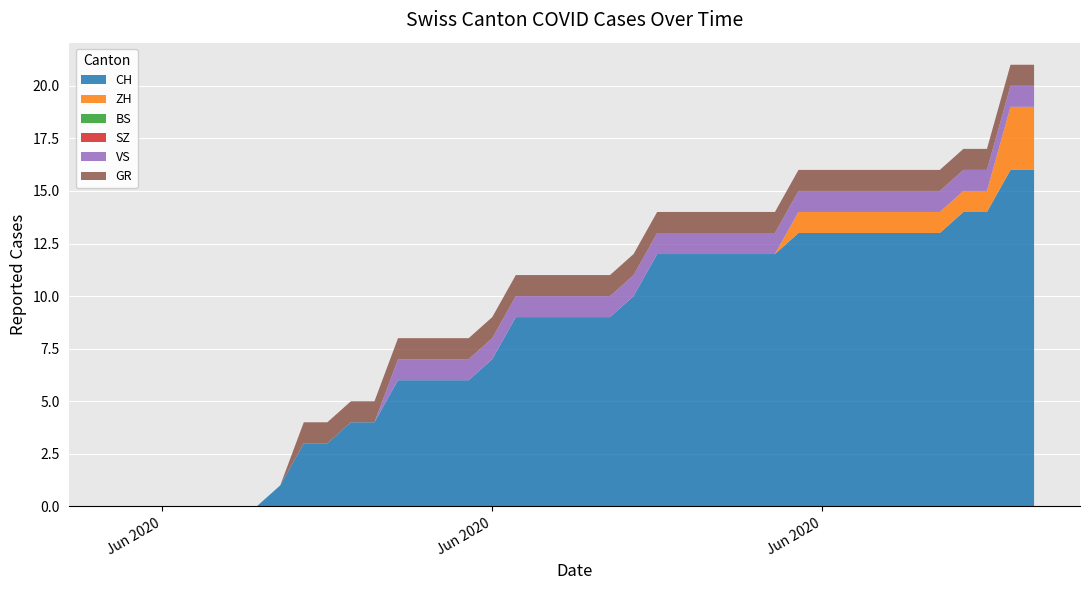

Reading left to right, list all the values displayed in this chart.

CH: 2020-05-31=0	2020-06-01=0	2020-06-02=0	2020-06-03=0	2020-06-04=0	2020-06-05=0	2020-06-06=0	2020-06-07=1	2020-06-08=3	2020-06-09=3	2020-06-10=4	2020-06-11=4	2020-06-12=6	2020-06-13=6	2020-06-14=6	2020-06-15=6	2020-06-16=7	2020-06-17=9	2020-06-18=9	2020-06-19=9	2020-06-20=9	2020-06-21=9	2020-06-22=10	2020-06-23=12	2020-06-24=12	2020-06-25=12	2020-06-26=12	2020-06-27=12	2020-06-28=12	2020-06-29=13	2020-06-30=13	2020-07-01=13	2020-07-02=13	2020-07-03=13	2020-07-04=13	2020-07-05=13	2020-07-06=14	2020-07-07=14	2020-07-08=16	2020-07-09=16
ZH: 2020-05-31=0	2020-06-01=0	2020-06-02=0	2020-06-03=0	2020-06-04=0	2020-06-05=0	2020-06-06=0	2020-06-07=0	2020-06-08=0	2020-06-09=0	2020-06-10=0	2020-06-11=0	2020-06-12=0	2020-06-13=0	2020-06-14=0	2020-06-15=0	2020-06-16=0	2020-06-17=0	2020-06-18=0	2020-06-19=0	2020-06-20=0	2020-06-21=0	2020-06-22=0	2020-06-23=0	2020-06-24=0	2020-06-25=0	2020-06-26=0	2020-06-27=0	2020-06-28=0	2020-06-29=1	2020-06-30=1	2020-07-01=1	2020-07-02=1	2020-07-03=1	2020-07-04=1	2020-07-05=1	2020-07-06=1	2020-07-07=1	2020-07-08=3	2020-07-09=3
BS: 2020-05-31=0	2020-06-01=0	2020-06-02=0	2020-06-03=0	2020-06-04=0	2020-06-05=0	2020-06-06=0	2020-06-07=0	2020-06-08=0	2020-06-09=0	2020-06-10=0	2020-06-11=0	2020-06-12=0	2020-06-13=0	2020-06-14=0	2020-06-15=0	2020-06-16=0	2020-06-17=0	2020-06-18=0	2020-06-19=0	2020-06-20=0	2020-06-21=0	2020-06-22=0	2020-06-23=0	2020-06-24=0	2020-06-25=0	2020-06-26=0	2020-06-27=0	2020-06-28=0	2020-06-29=0	2020-06-30=0	2020-07-01=0	2020-07-02=0	2020-07-03=0	2020-07-04=0	2020-07-05=0	2020-07-06=0	2020-07-07=0	2020-07-08=0	2020-07-09=0
SZ: 2020-05-31=0	2020-06-01=0	2020-06-02=0	2020-06-03=0	2020-06-04=0	2020-06-05=0	2020-06-06=0	2020-06-07=0	2020-06-08=0	2020-06-09=0	2020-06-10=0	2020-06-11=0	2020-06-12=0	2020-06-13=0	2020-06-14=0	2020-06-15=0	2020-06-16=0	2020-06-17=0	2020-06-18=0	2020-06-19=0	2020-06-20=0	2020-06-21=0	2020-06-22=0	2020-06-23=0	2020-06-24=0	2020-06-25=0	2020-06-26=0	2020-06-27=0	2020-06-28=0	2020-06-29=0	2020-06-30=0	2020-07-01=0	2020-07-02=0	2020-07-03=0	2020-07-04=0	2020-07-05=0	2020-07-06=0	2020-07-07=0	2020-07-08=0	2020-07-09=0
VS: 2020-05-31=0	2020-06-01=0	2020-06-02=0	2020-06-03=0	2020-06-04=0	2020-06-05=0	2020-06-06=0	2020-06-07=0	2020-06-08=0	2020-06-09=0	2020-06-10=0	2020-06-11=0	2020-06-12=1	2020-06-13=1	2020-06-14=1	2020-06-15=1	2020-06-16=1	2020-06-17=1	2020-06-18=1	2020-06-19=1	2020-06-20=1	2020-06-21=1	2020-06-22=1	2020-06-23=1	2020-06-24=1	2020-06-25=1	2020-06-26=1	2020-06-27=1	2020-06-28=1	2020-06-29=1	2020-06-30=1	2020-07-01=1	2020-07-02=1	2020-07-03=1	2020-07-04=1	2020-07-05=1	2020-07-06=1	2020-07-07=1	2020-07-08=1	2020-07-09=1
GR: 2020-05-31=0	2020-06-01=0	2020-06-02=0	2020-06-03=0	2020-06-04=0	2020-06-05=0	2020-06-06=0	2020-06-07=0	2020-06-08=1	2020-06-09=1	2020-06-10=1	2020-06-11=1	2020-06-12=1	2020-06-13=1	2020-06-14=1	2020-06-15=1	2020-06-16=1	2020-06-17=1	2020-06-18=1	2020-06-19=1	2020-06-20=1	2020-06-21=1	2020-06-22=1	2020-06-23=1	2020-06-24=1	2020-06-25=1	2020-06-26=1	2020-06-27=1	2020-06-28=1	2020-06-29=1	2020-06-30=1	2020-07-01=1	2020-07-02=1	2020-07-03=1	2020-07-04=1	2020-07-05=1	2020-07-06=1	2020-07-07=1	2020-07-08=1	2020-07-09=1